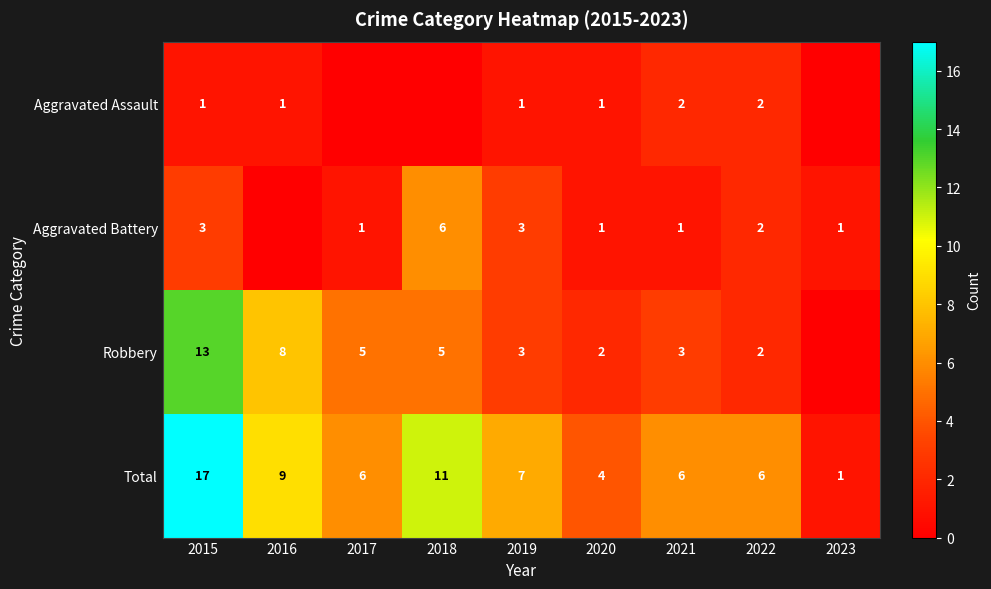

What is the sum of the Total values at 2017 and 2020?

10